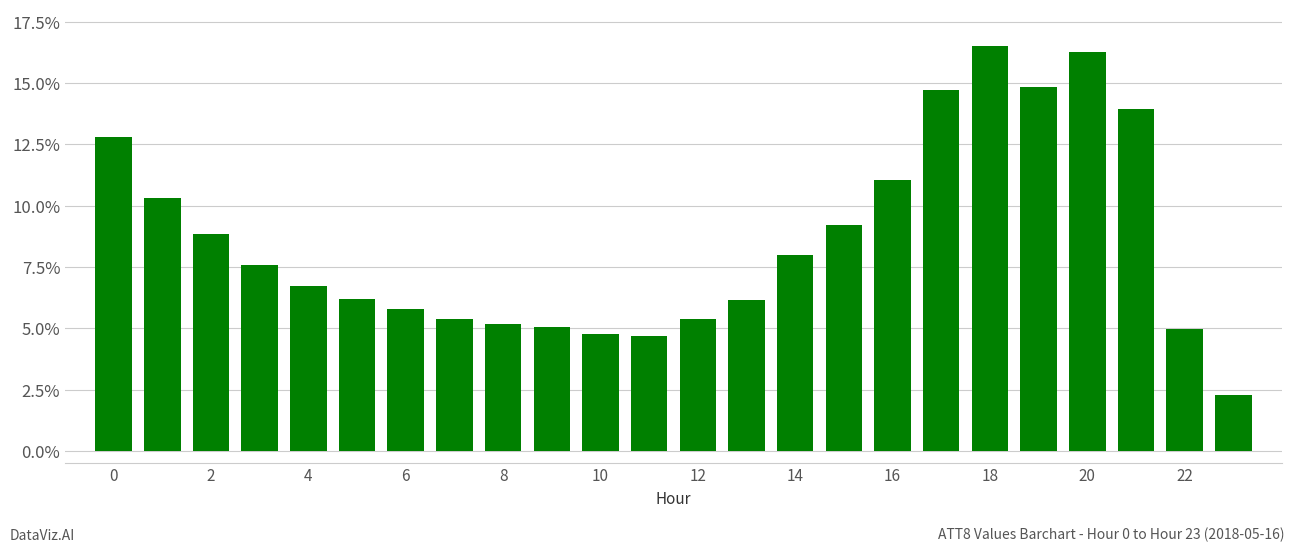

What is the value of the 14th bar from the left?

6.1